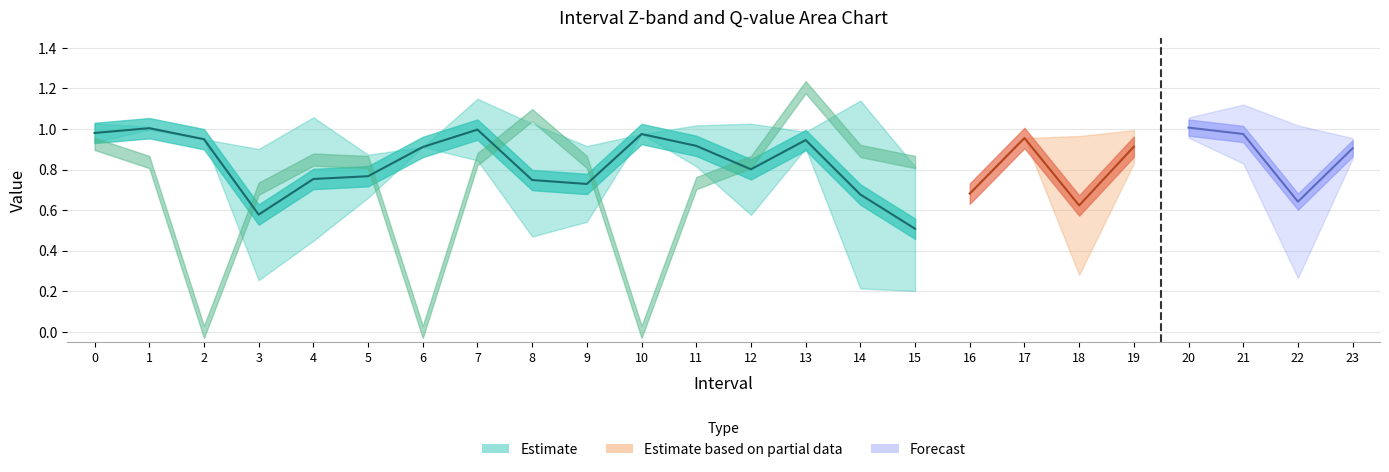

Which series changed the most between 2 and 19?

q_value